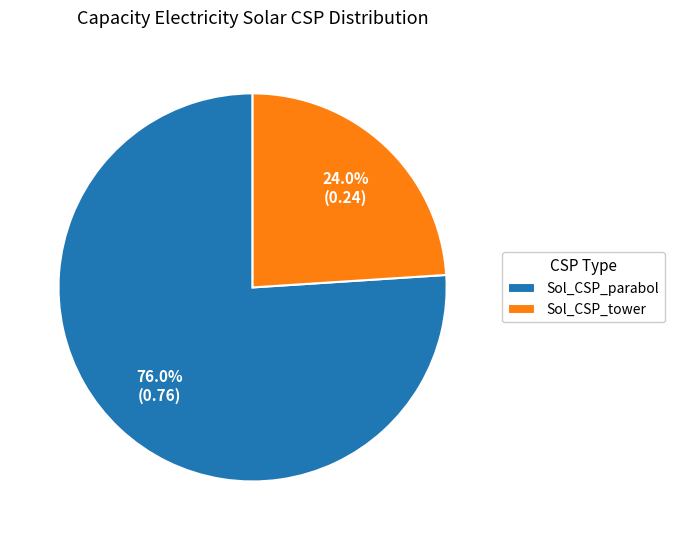

What percentage is the Sol_CSP_parabol slice, to the nearest percent?

76%